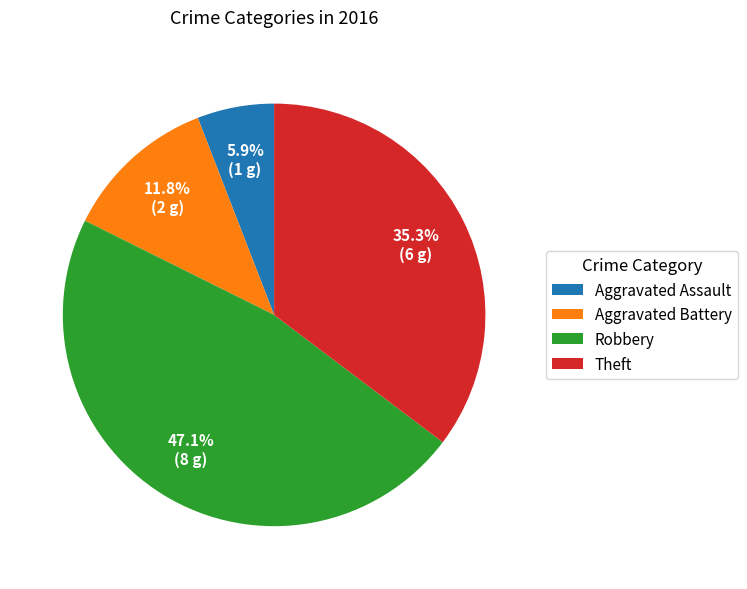

To the nearest percent, what is the combined percentage of Aggravated Battery and Aggravated Assault?

18%